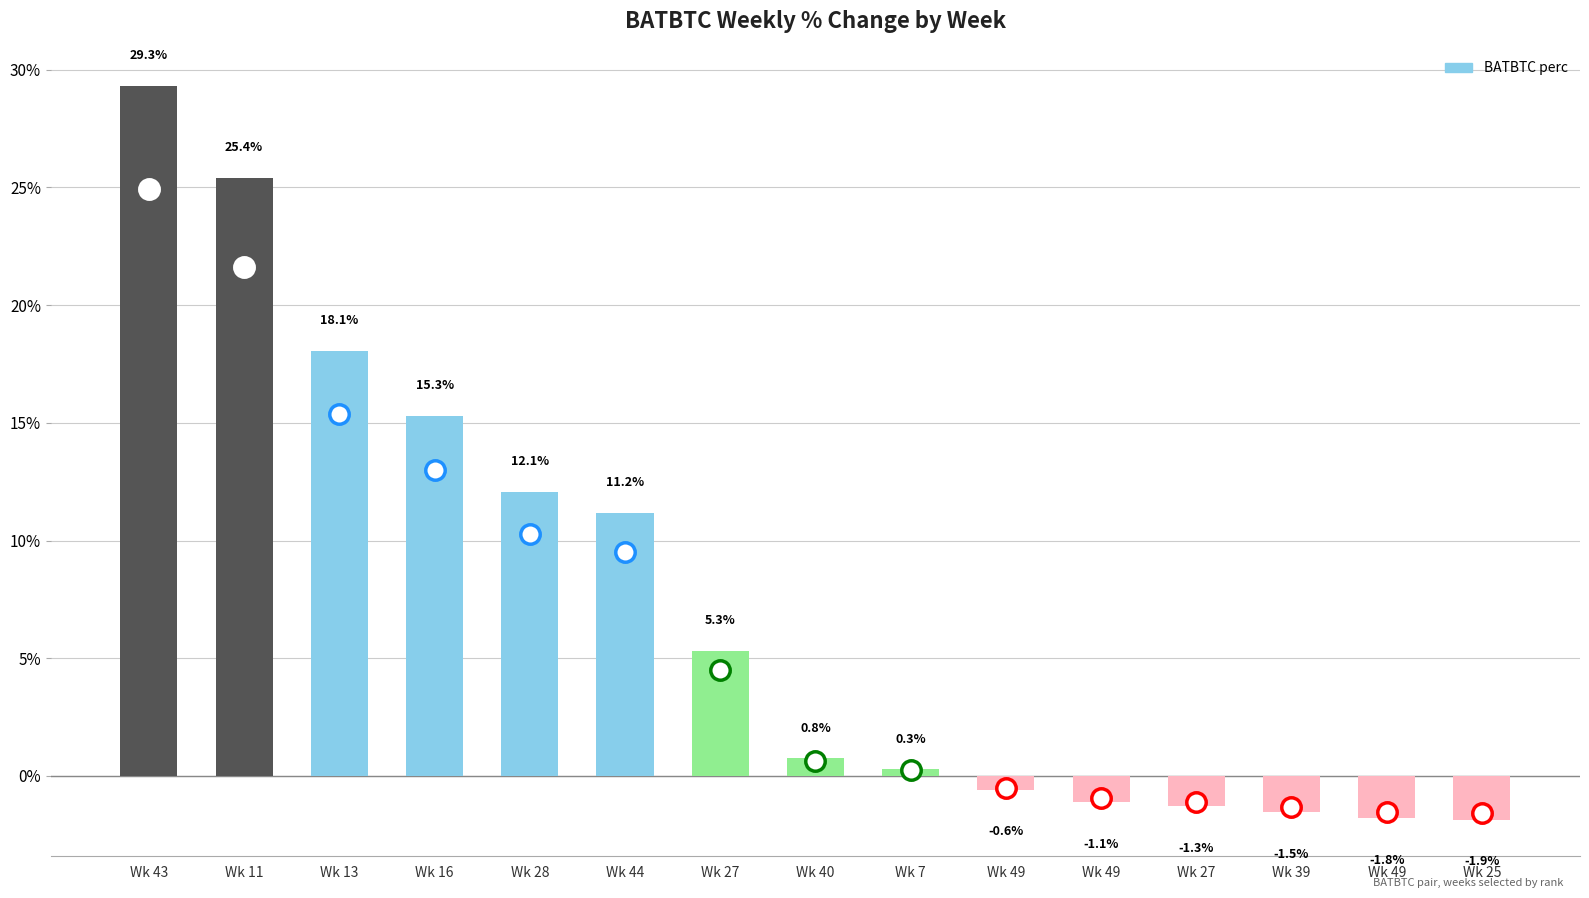

How many data points does each series have?

15